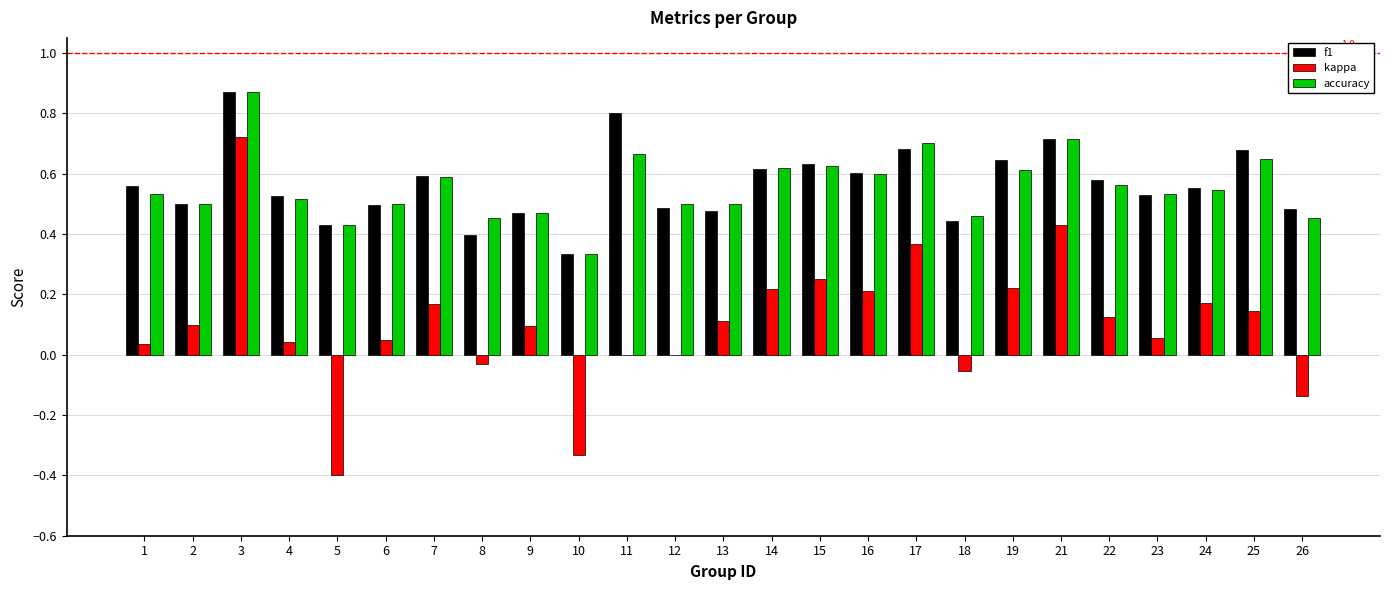

Is it true that f1 equals 0.7 at 2?

False